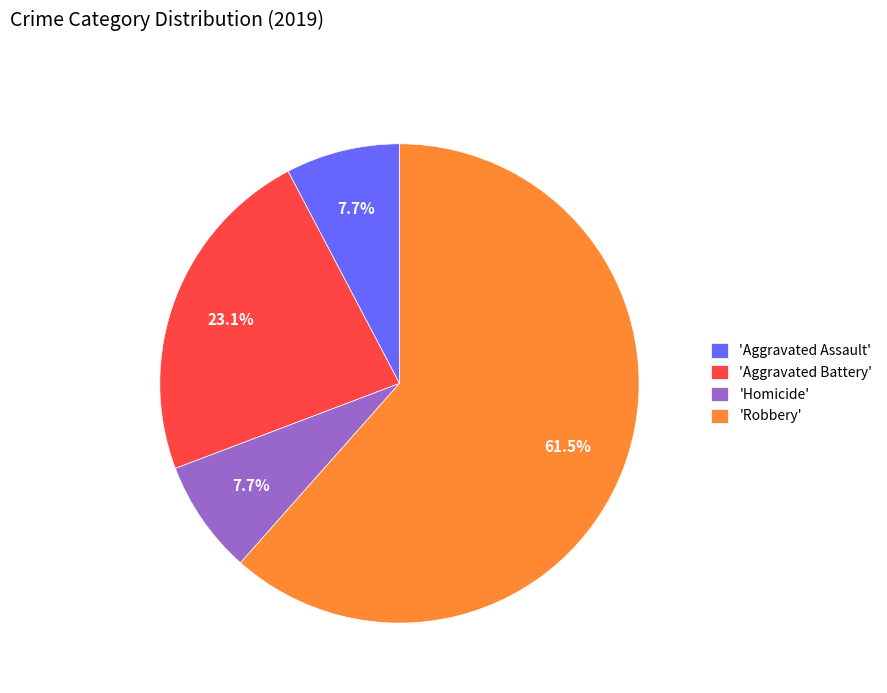

What is the majority slice?

'Robbery'